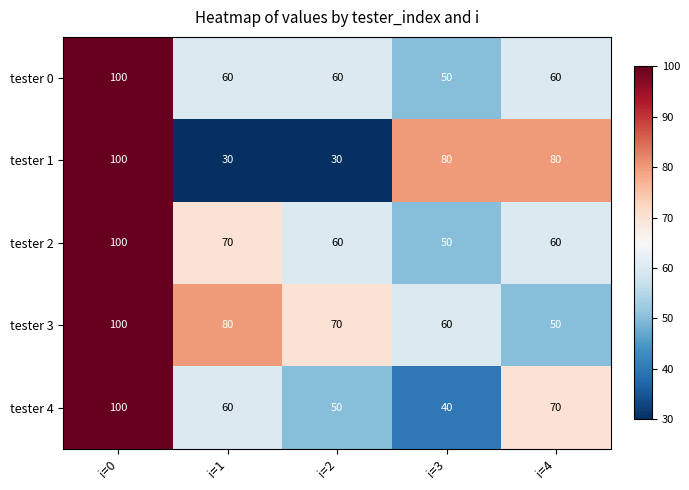

Reading right to left, list all the values displayed in this chart.

tester 0: 60	50	60	60	100
tester 1: 80	80	30	30	100
tester 2: 60	50	60	70	100
tester 3: 50	60	70	80	100
tester 4: 70	40	50	60	100